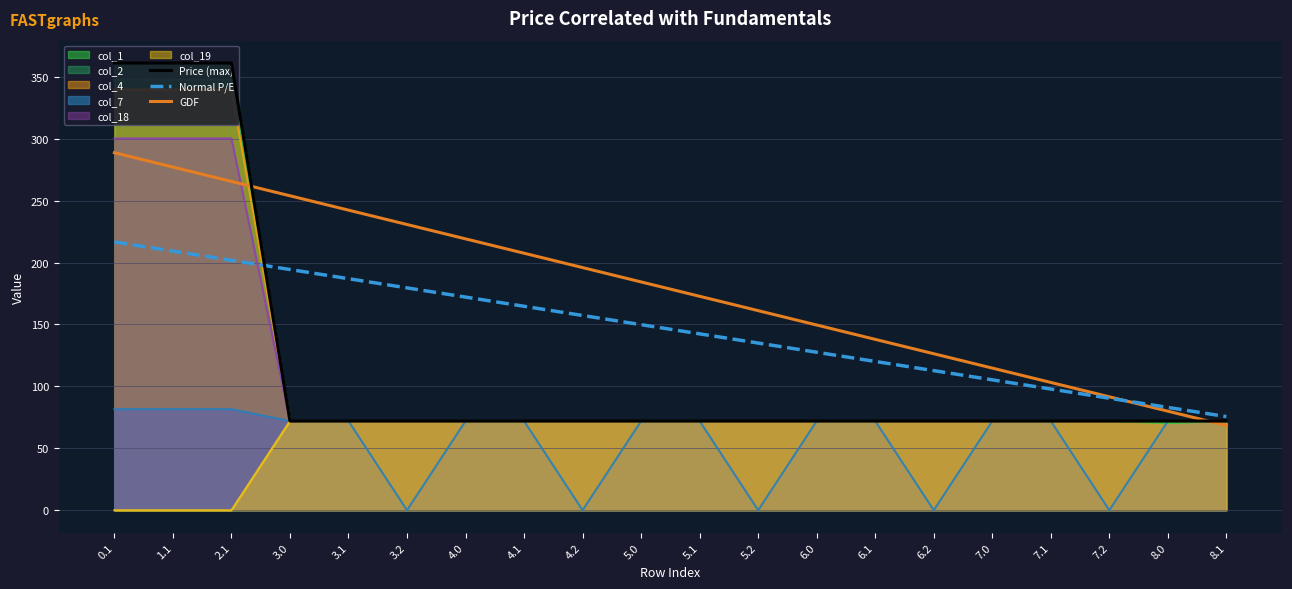

Reading left to right, what are all the values shown in this chart?

Price (max): 0.1=361.1	1.1=361.1	2.1=361.1	3.0=72.0	3.1=72.0	3.2=72.0	4.0=72.0	4.1=72.0	4.2=72.0	5.0=72.0	5.1=72.0	5.2=72.0	6.0=72.0	6.1=72.0	6.2=72.0	7.0=72.0	7.1=72.0	7.2=72.0	8.0=72.0	8.1=72.0
Normal P/E: 0.1=216.7	1.1=209.2	2.1=201.8	3.0=194.4	3.1=187.0	3.2=179.5	4.0=172.1	4.1=164.7	4.2=157.3	5.0=149.8	5.1=142.4	5.2=135.0	6.0=127.6	6.1=120.1	6.2=112.7	7.0=105.3	7.1=97.9	7.2=90.4	8.0=83.0	8.1=75.6
GDF: 0.1=288.7	1.1=277.1	2.1=265.5	3.0=253.9	3.1=242.3	3.2=230.7	4.0=219.1	4.1=207.5	4.2=195.9	5.0=184.3	5.1=172.7	5.2=161.2	6.0=149.6	6.1=138.0	6.2=126.4	7.0=114.8	7.1=103.2	7.2=91.6	8.0=80.0	8.1=68.4